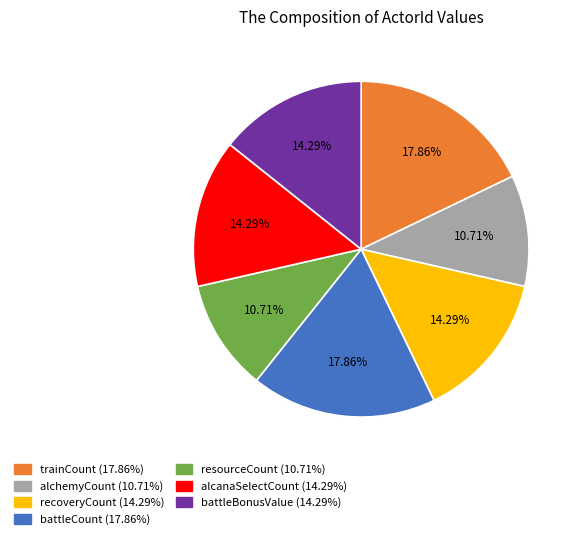

Is there any slice that represents more than half of the pie?

No